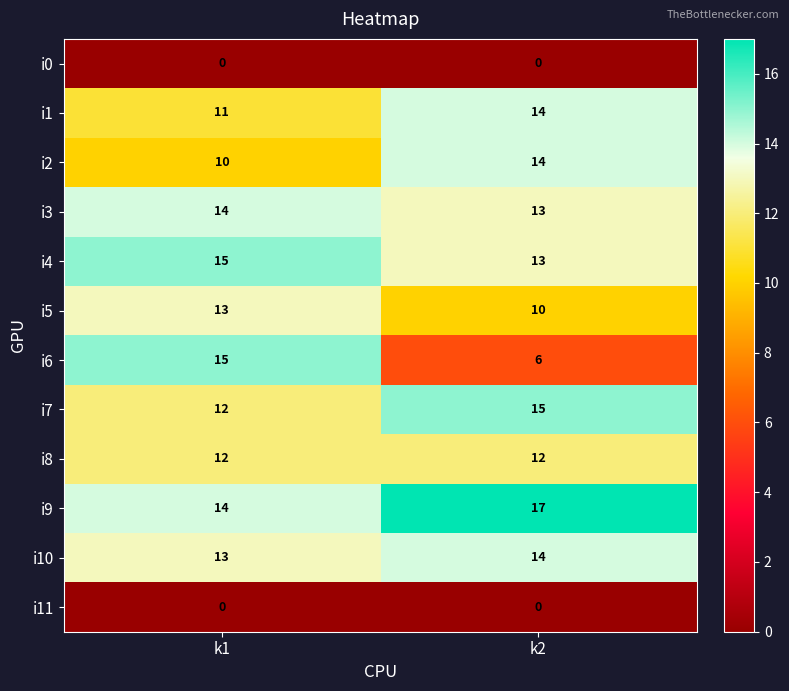

At how many categories does at least one series exceed 10?

2